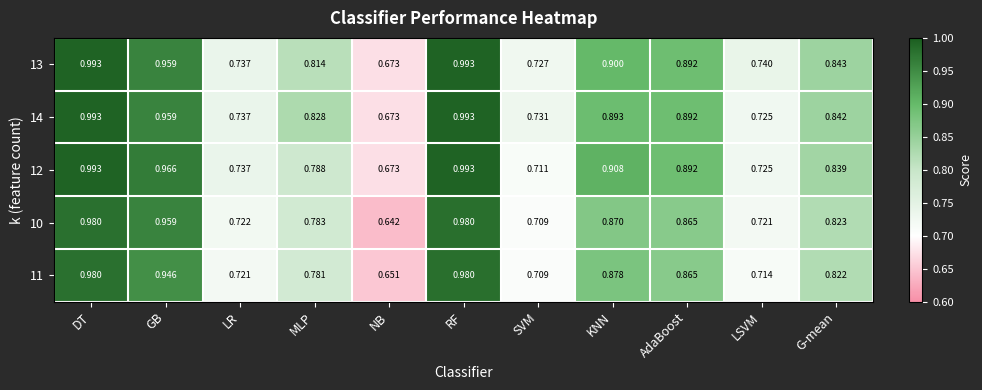

At which label does 11 reach its minimum?

NB